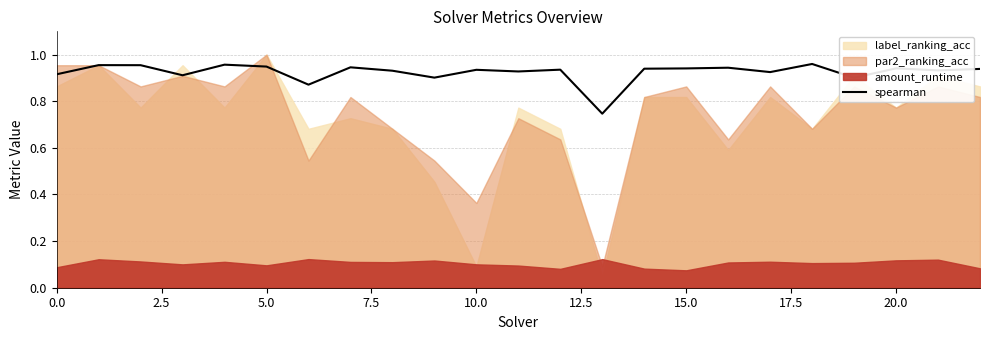

The spearman series shows 0.2 at 15.0. True or false?

False